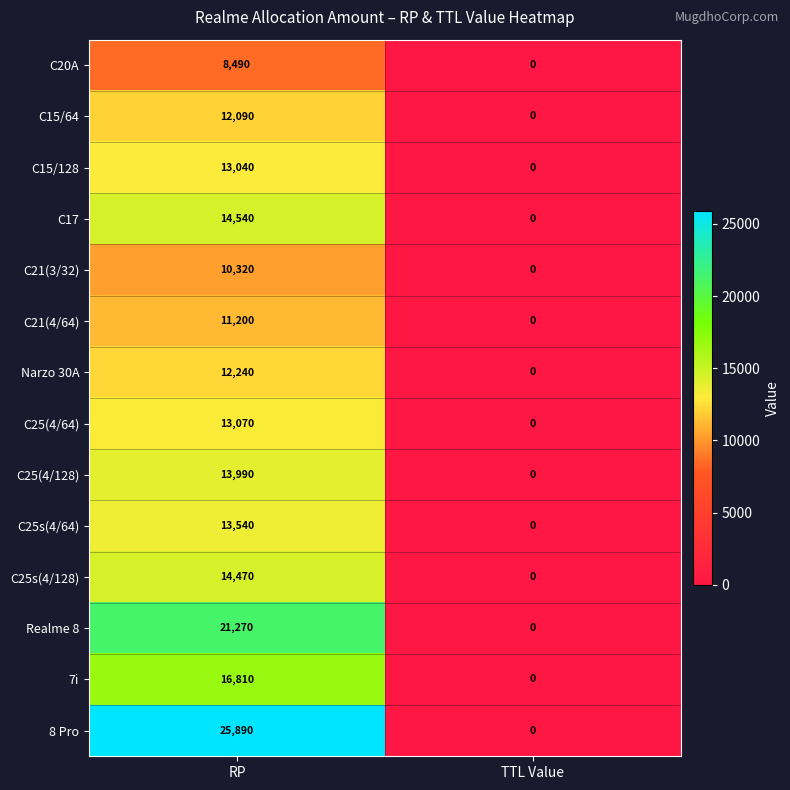

Which series changed the most between RP and TTL Value?

8 Pro